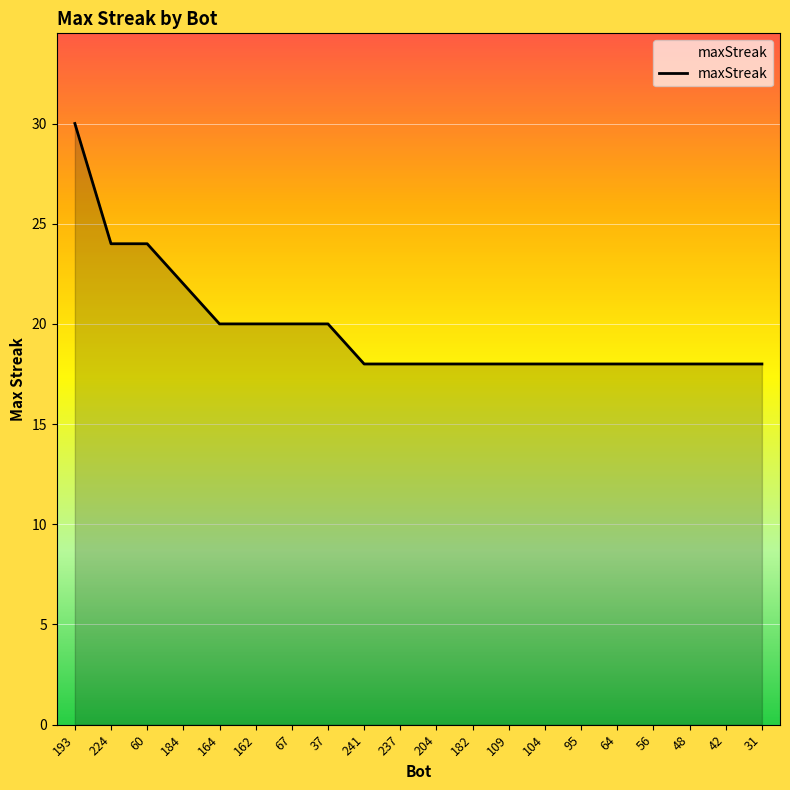

What is the difference between the maximum and minimum values?

12